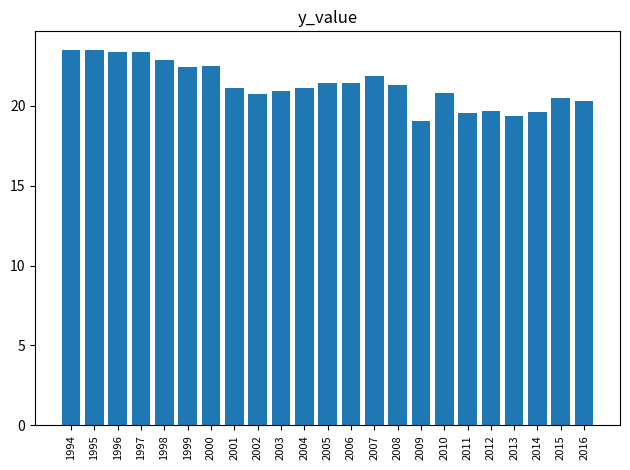

What is the smallest value displayed?

19.0